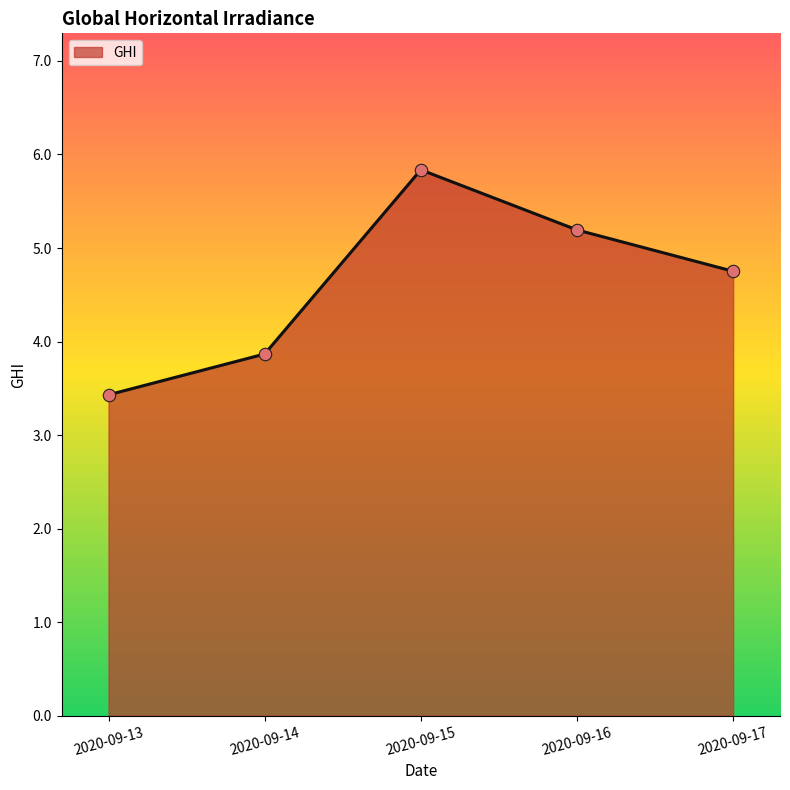

What is the change in value from 2020-09-15 to 2020-09-17?

-1.1